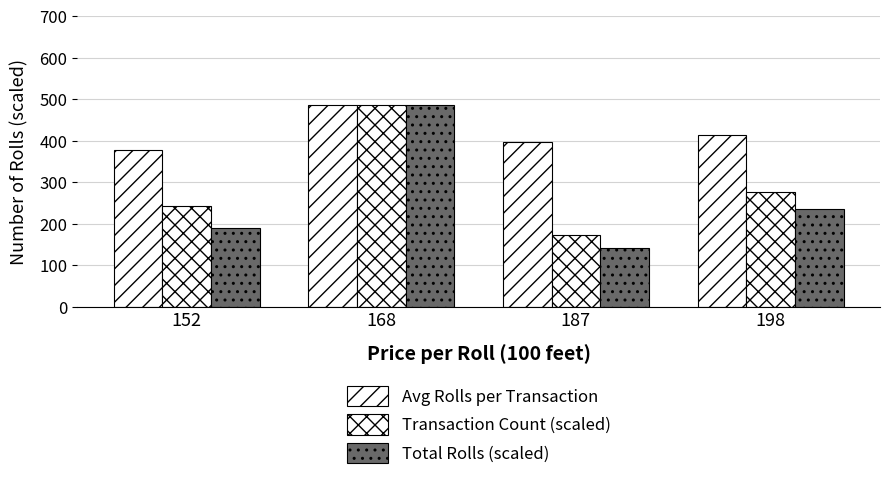

How many values in the Transaction Count (scaled) series are below 277?

2